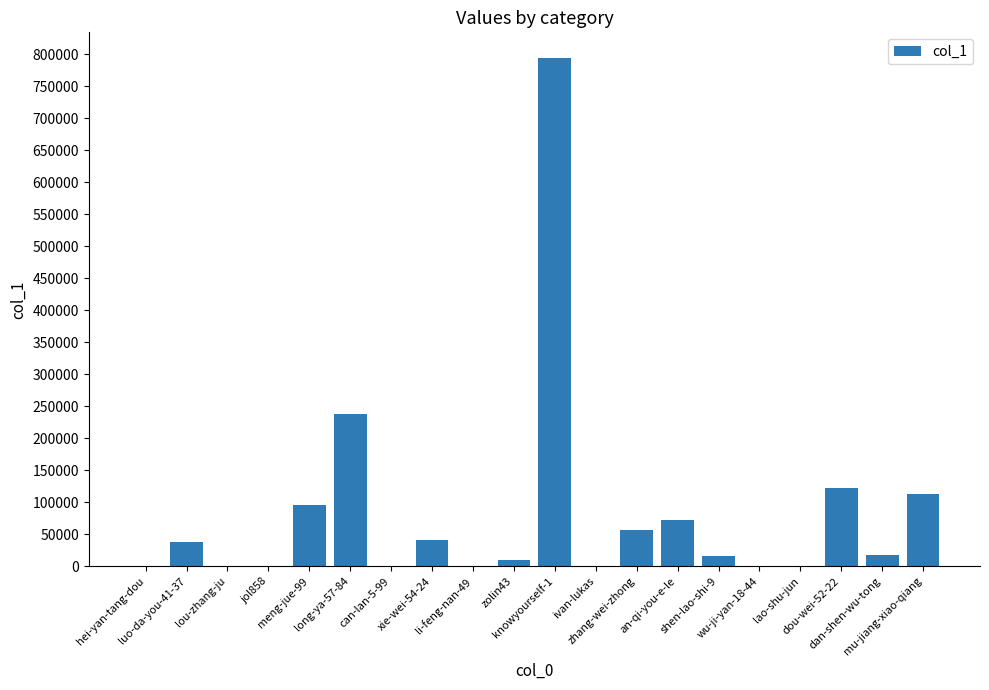

The chart shows a value of 72838 at an-qi-you-e-le. True or false?

True